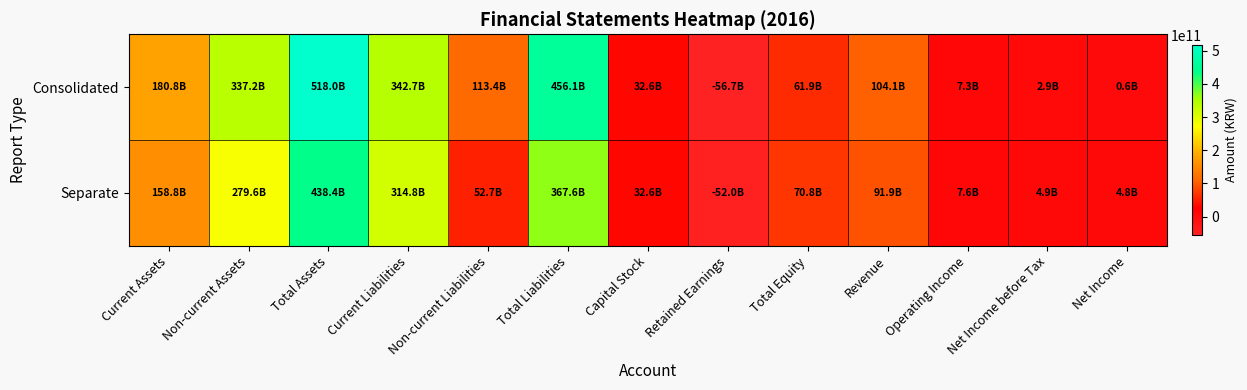

List the series in order of their overall mean, highest first.

Consolidated, Separate